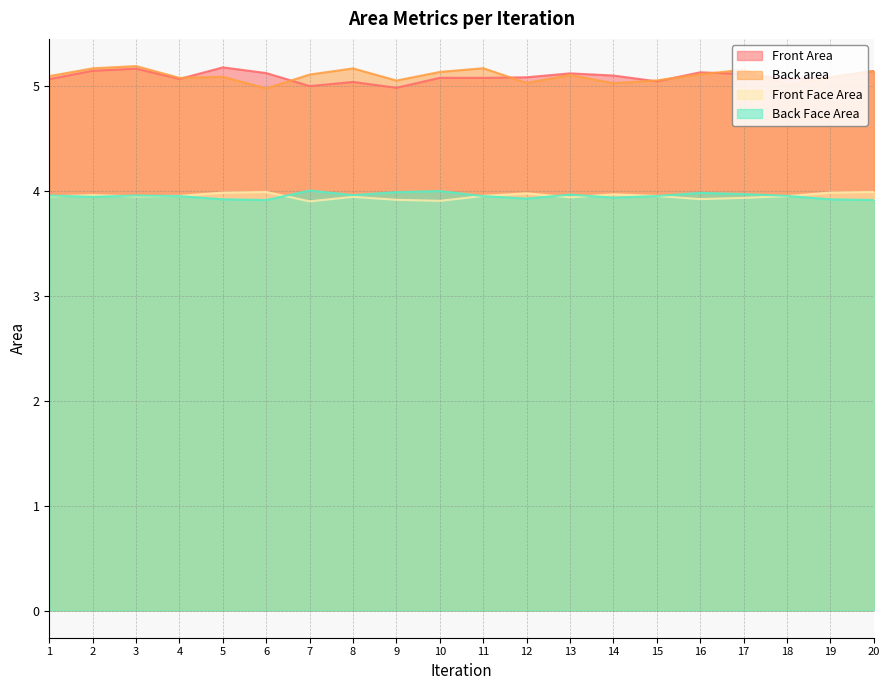

Which series changed the most between 10 and 11?

Front Face Area